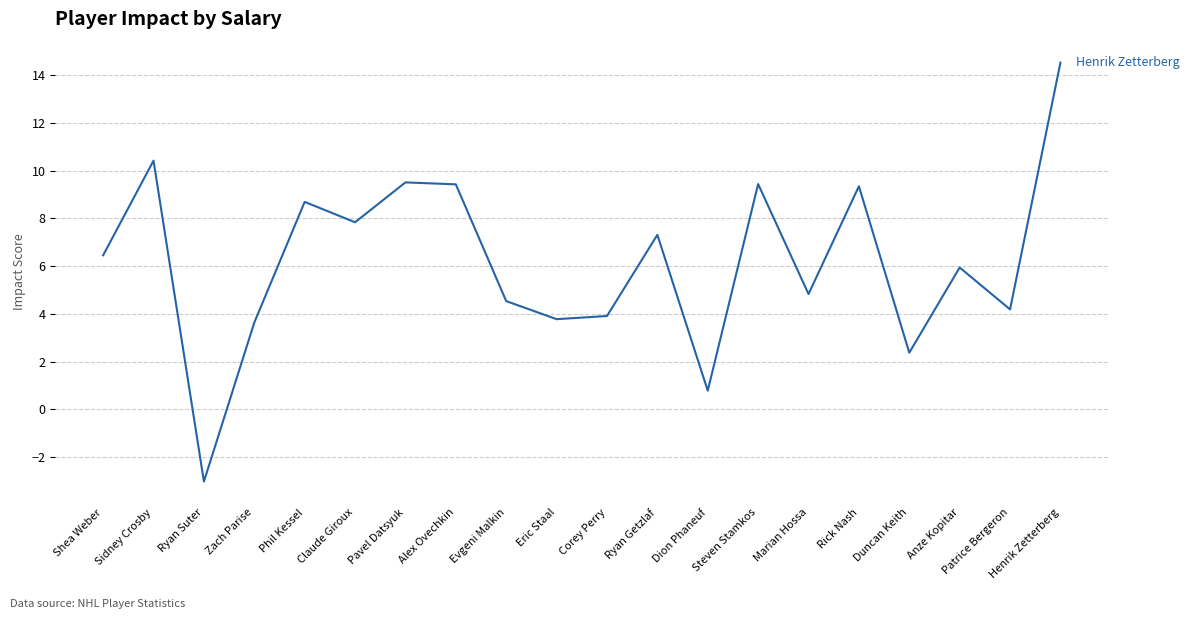

What is the maximum value shown in the chart?

14.5